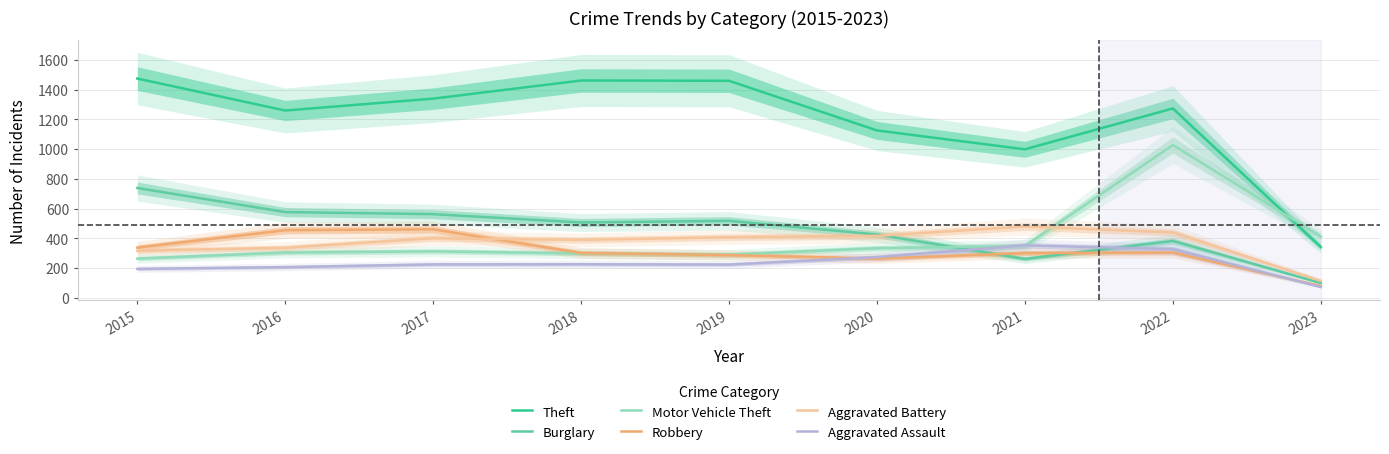

At which label is Burglary closest to 418?

2020